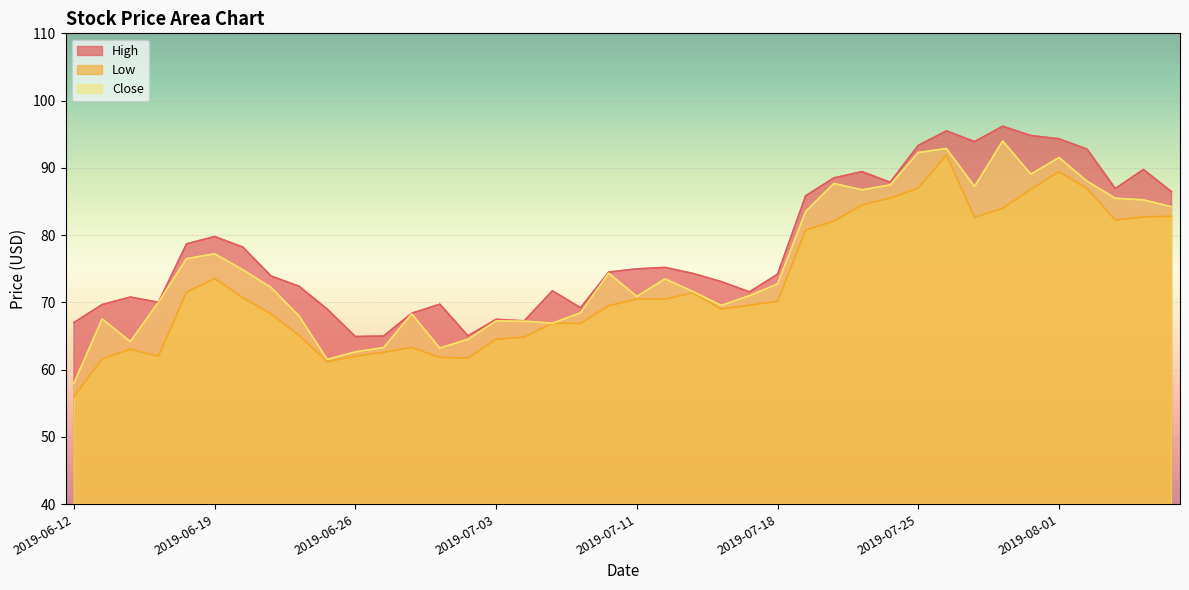

What is the average value of the High series?

78.3